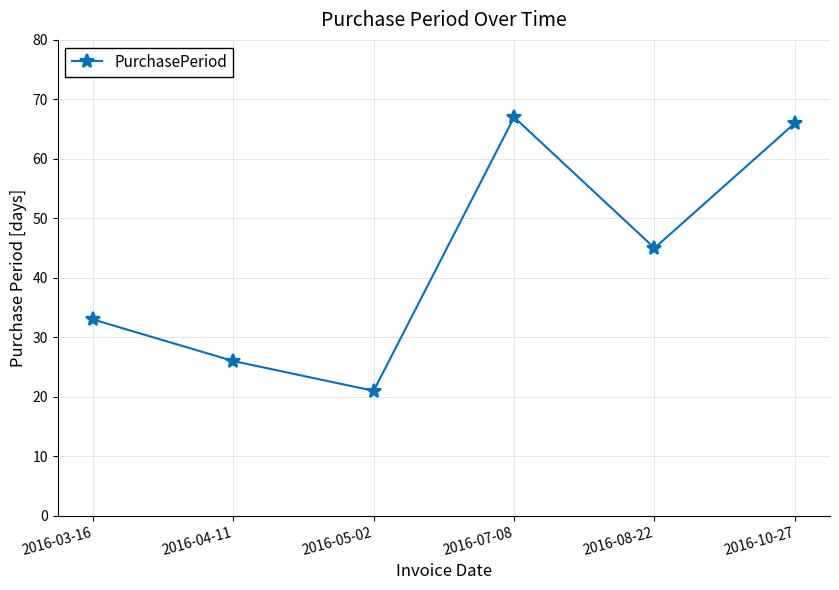

List the labels in order of value, smallest first.

2016-05-02, 2016-04-11, 2016-03-16, 2016-08-22, 2016-10-27, 2016-07-08